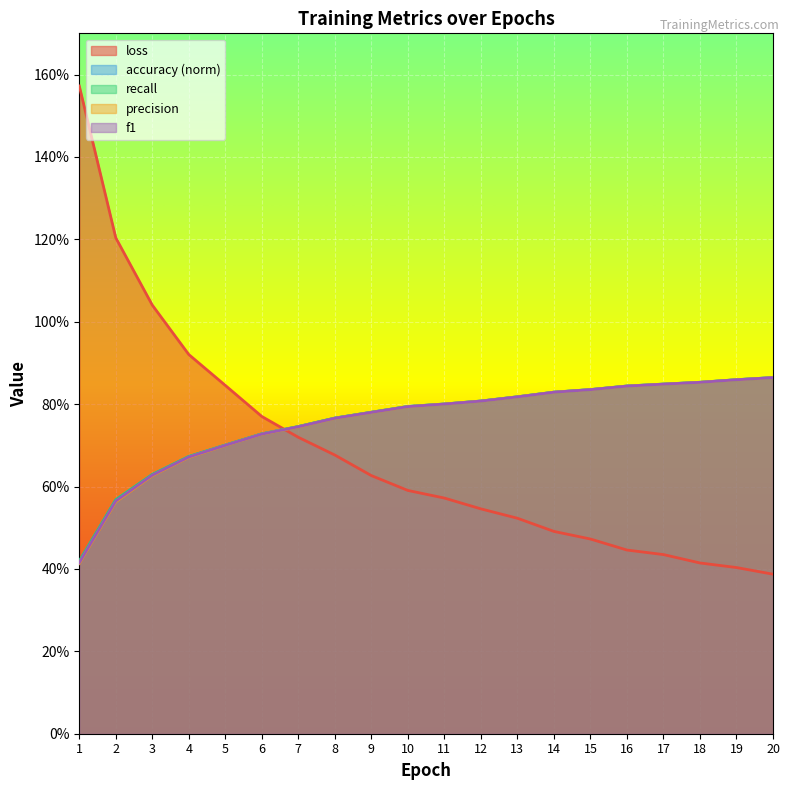

Is the value of loss at 11 greater than the value of f1 at 14?

No